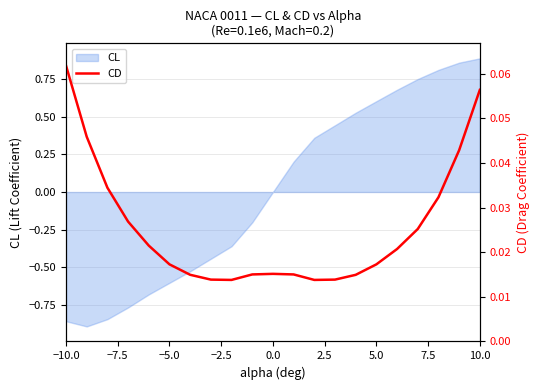

How many points are higher than both their immediate neighbors (excluding endpoints)?

1